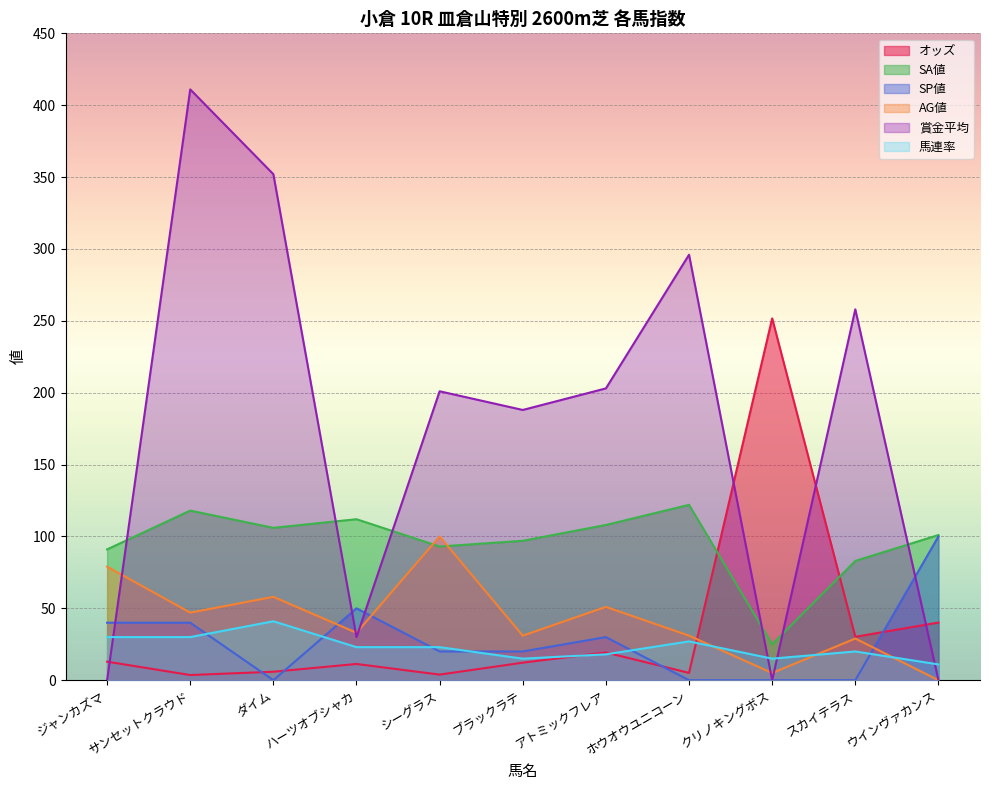

Reading left to right, extract all data points from this chart.

オッズ: ジャンカズマ=12.9	サンセットクラウド=3.6	ダイム=5.9	ハーツオブシャカ=11.3	シーグラス=3.9	ブラックラテ=12.2	アトミックフレア=19.3	ホウオウユニコーン=5.1	クリノキングボス=251.7	スカイテラス=30.2	ウインヴァカンス=40.1
SA値: ジャンカズマ=91.0	サンセットクラウド=118.0	ダイム=106.0	ハーツオブシャカ=112.0	シーグラス=93.0	ブラックラテ=97.0	アトミックフレア=108.0	ホウオウユニコーン=122.0	クリノキングボス=25.0	スカイテラス=83.0	ウインヴァカンス=101.0
SP値: ジャンカズマ=40.0	サンセットクラウド=40.0	ダイム=0.0	ハーツオブシャカ=50.0	シーグラス=20.0	ブラックラテ=20.0	アトミックフレア=30.0	ホウオウユニコーン=0.0	クリノキングボス=0.0	スカイテラス=0.0	ウインヴァカンス=100.0
AG値: ジャンカズマ=79.0	サンセットクラウド=47.0	ダイム=58.0	ハーツオブシャカ=33.0	シーグラス=100.0	ブラックラテ=31.0	アトミックフレア=51.0	ホウオウユニコーン=31.0	クリノキングボス=5.0	スカイテラス=29.0	ウインヴァカンス=0.0
賞金平均: ジャンカズマ=0.0	サンセットクラウド=411.0	ダイム=352.0	ハーツオブシャカ=30.0	シーグラス=201.0	ブラックラテ=188.0	アトミックフレア=203.0	ホウオウユニコーン=296.0	クリノキングボス=0.0	スカイテラス=258.0	ウインヴァカンス=0.0
馬連率: ジャンカズマ=30.0	サンセットクラウド=30.0	ダイム=41.0	ハーツオブシャカ=23.0	シーグラス=23.0	ブラックラテ=15.0	アトミックフレア=18.0	ホウオウユニコーン=27.0	クリノキングボス=15.0	スカイテラス=20.0	ウインヴァカンス=11.0